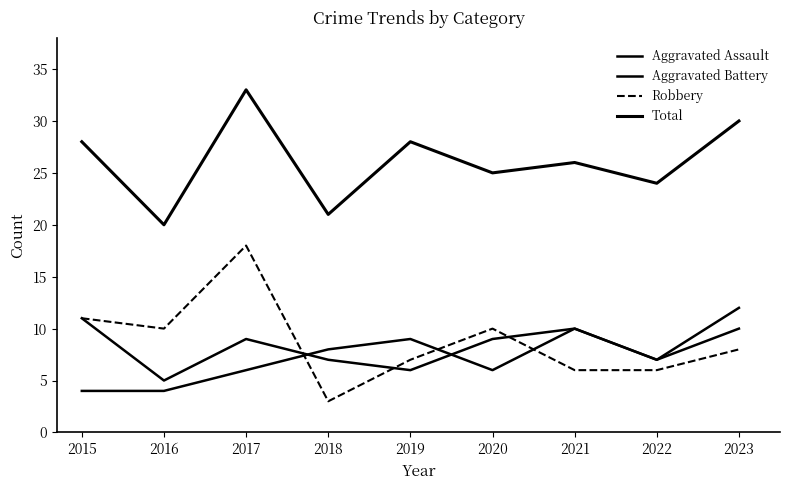

What is the difference between the Aggravated Battery values at 2017 and 2023?

1